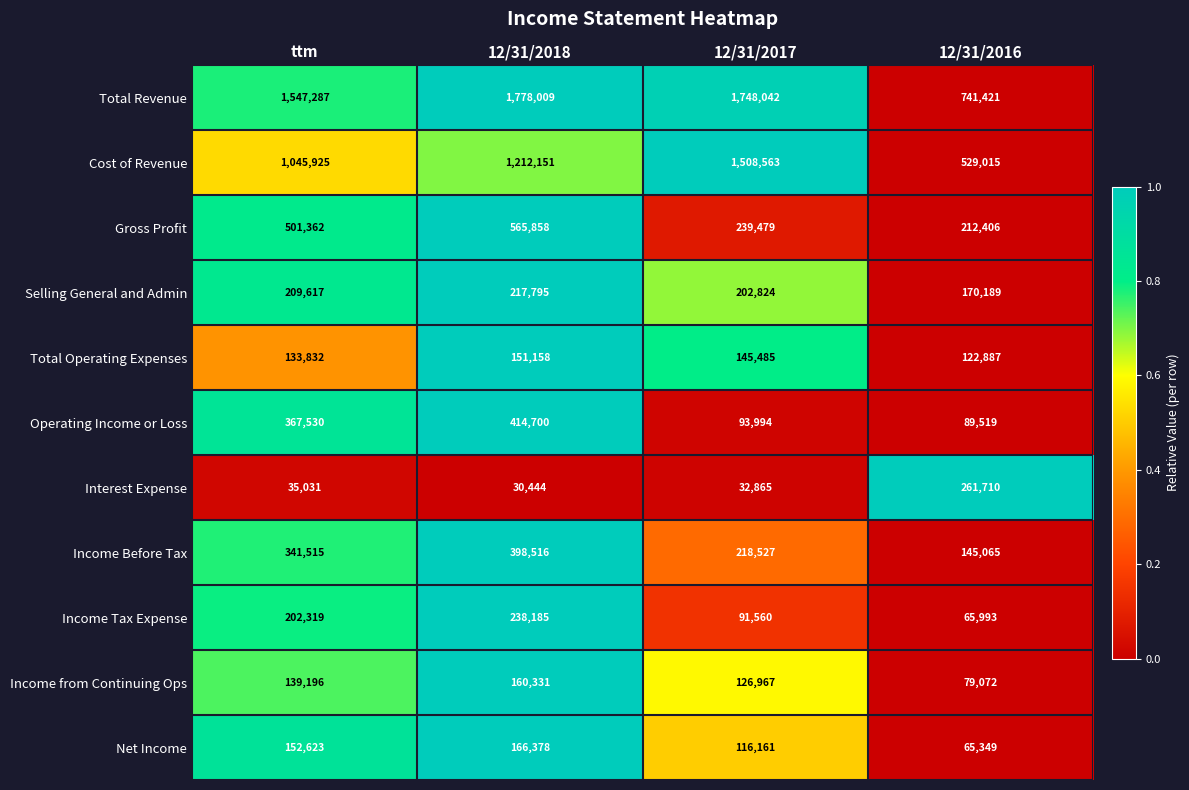

True or false: Gross Profit has a value of 565858 at 12/31/2018.

True